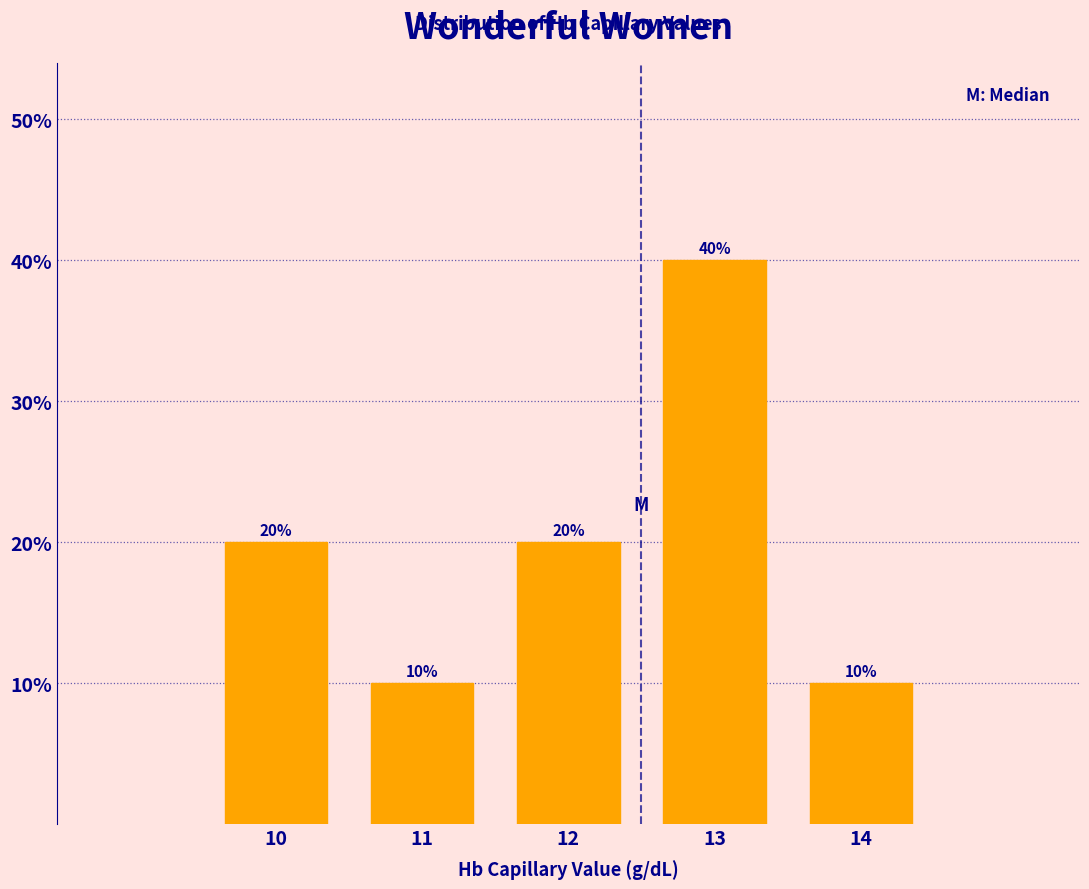

What is the height of the bar covering 10.5 to 11.5 on the x-axis?

10